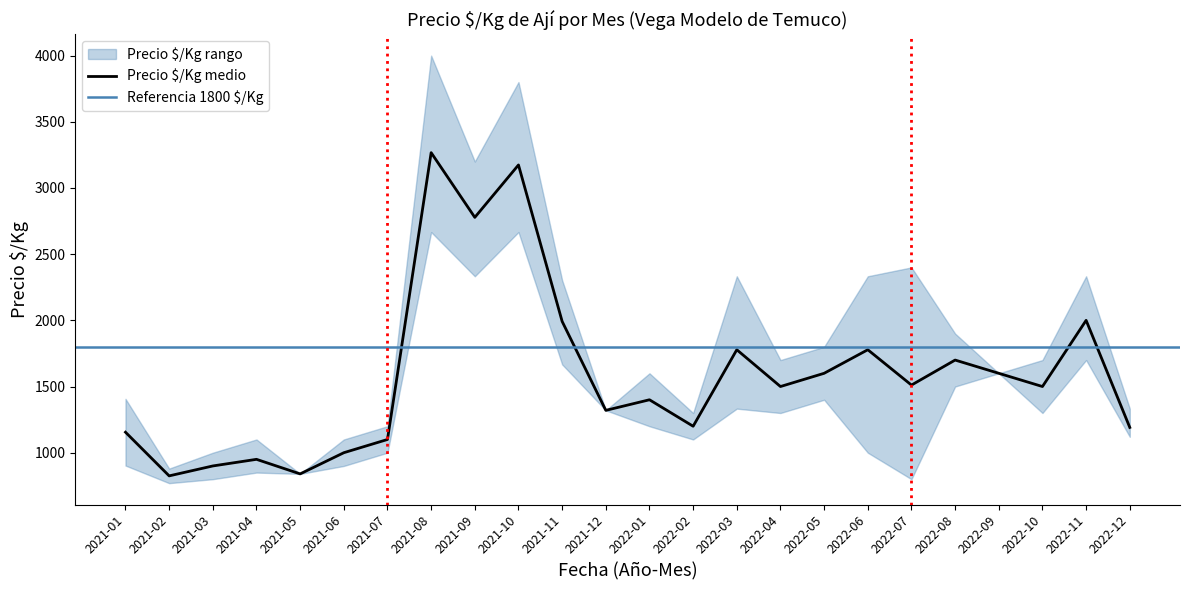

What is the highest value of the Precio $/Kg medio series?

3267